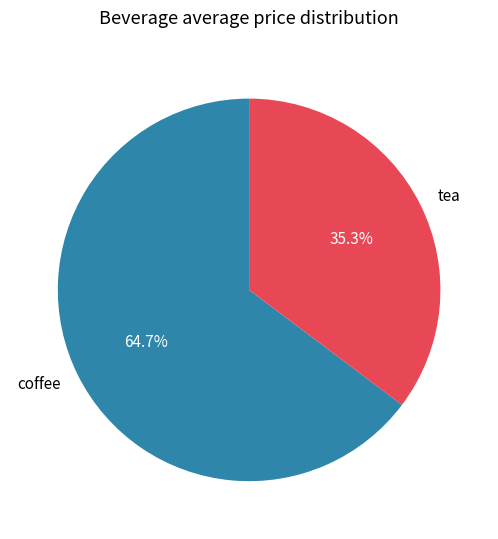

Which slice is the largest?

coffee